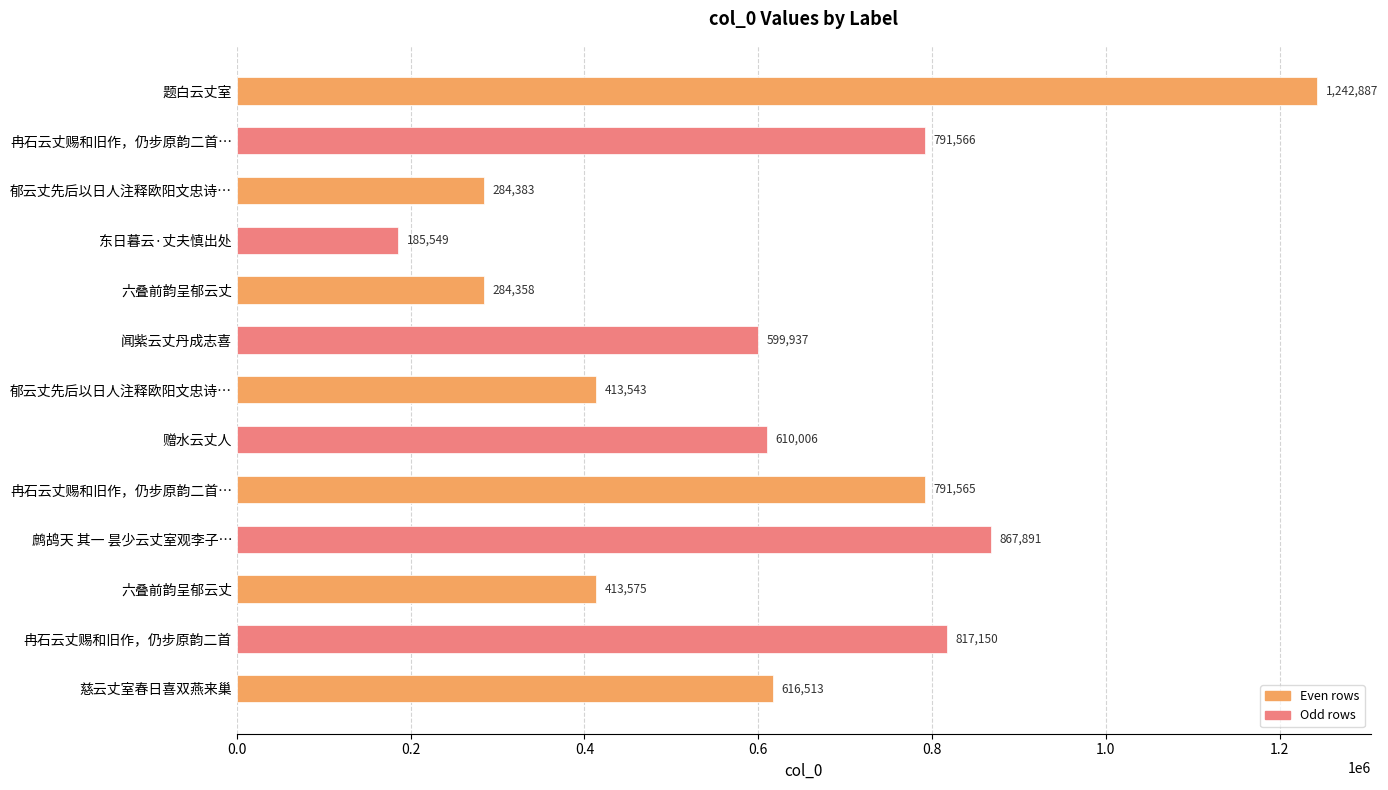

How many bars are there in total?

13